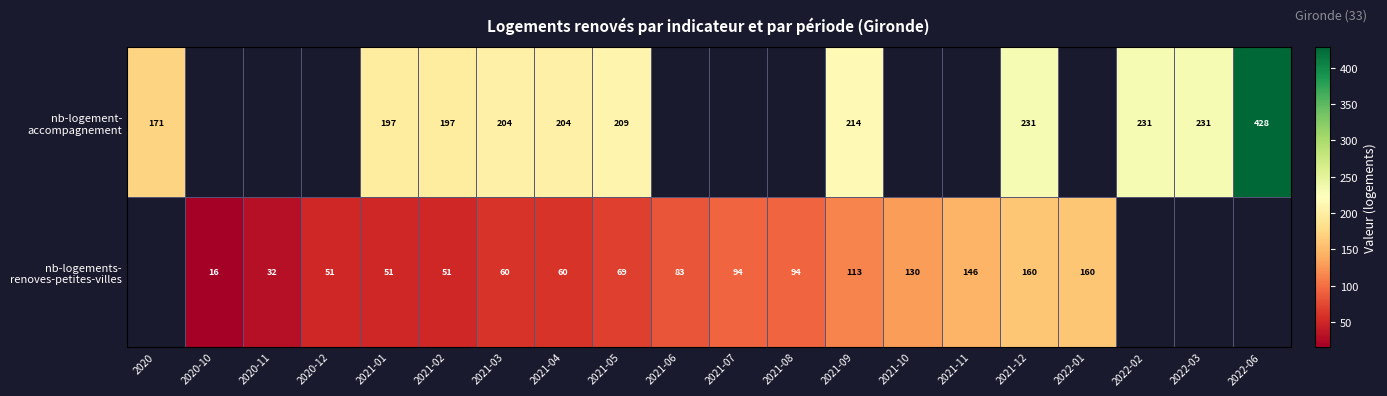

What is the difference between the nb-logements- renoves-petites-villes values at 2021-01 and 2020-11?

19.0